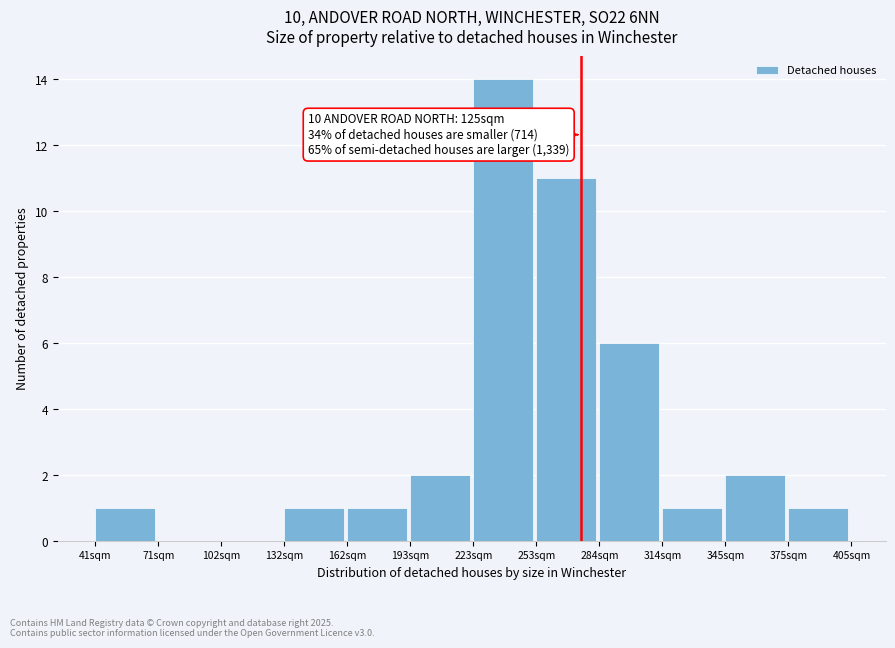

Reading left to right, list all the values displayed in this chart.

41sqm=1	71sqm=0	102sqm=0	132sqm=1	162sqm=1	193sqm=2	223sqm=14	253sqm=11	284sqm=6	314sqm=1	345sqm=2	375sqm=1